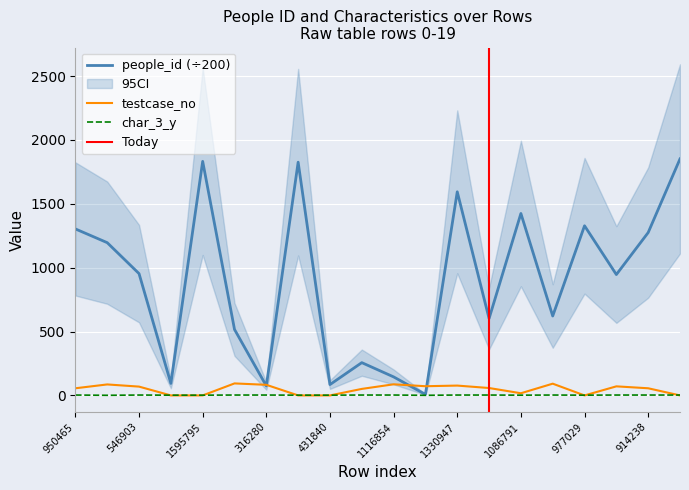

List the labels in order of testcase_no value, smallest first.

3, 4, 7, 8, 16, 19, 14, 9, 0, 18, 13, 2, 17, 11, 12, 6, 1, 10, 15, 5